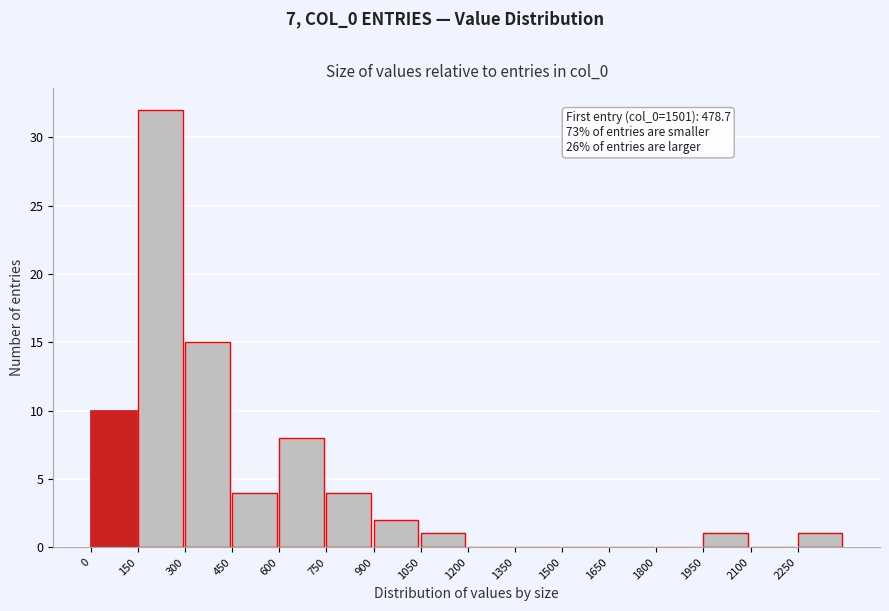

Which range on the x-axis has the tallest bar?

150 to 300